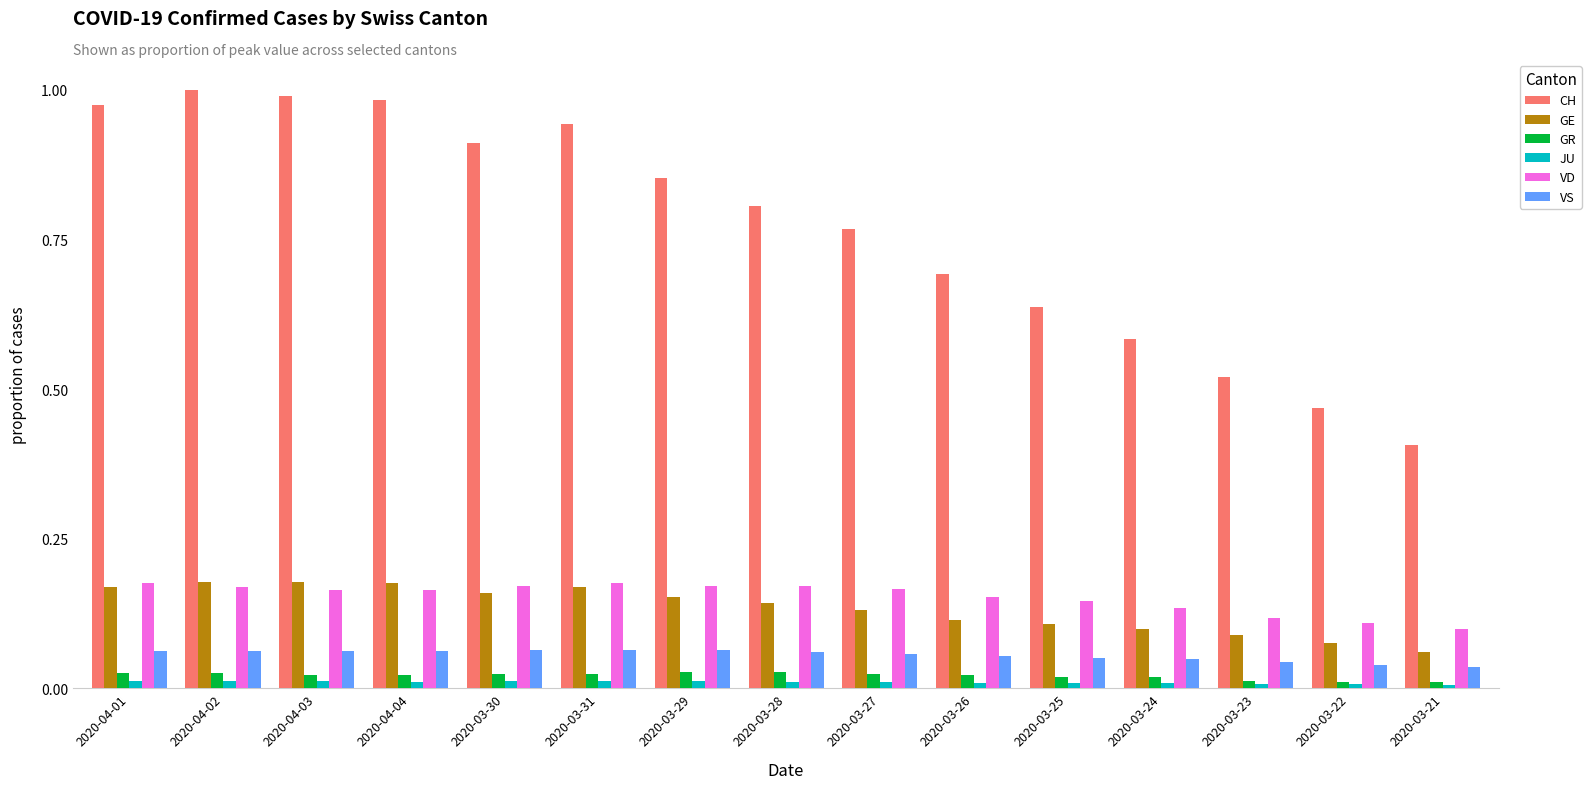

Which series has the largest total across all categories?

CH